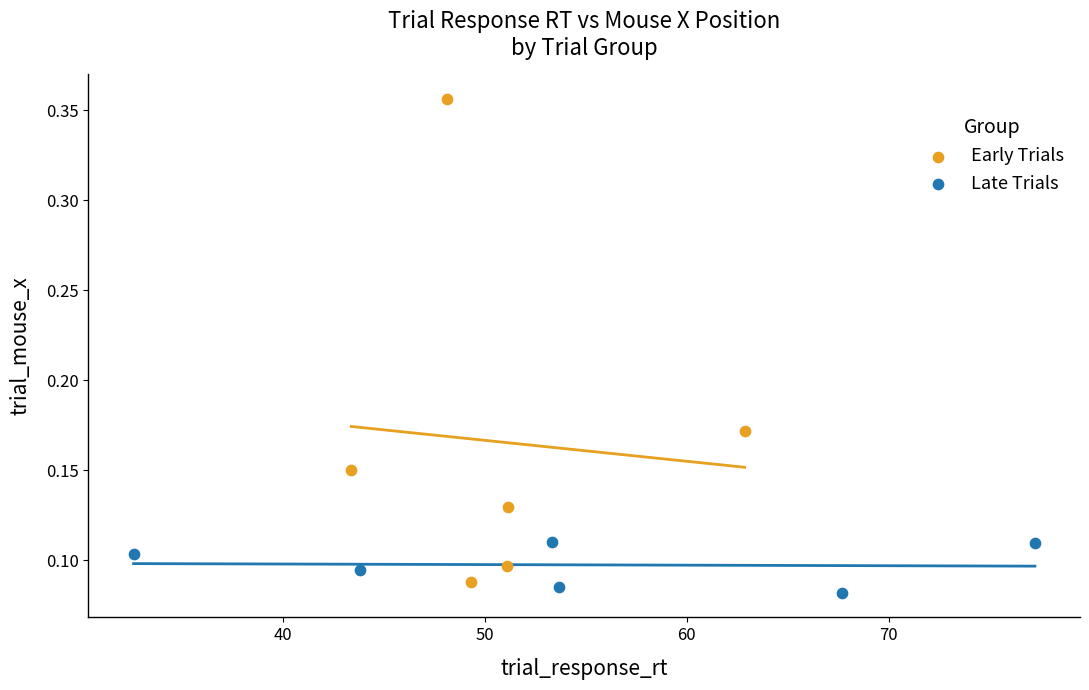

Which series reaches the maximum Y coordinate?

Early Trials